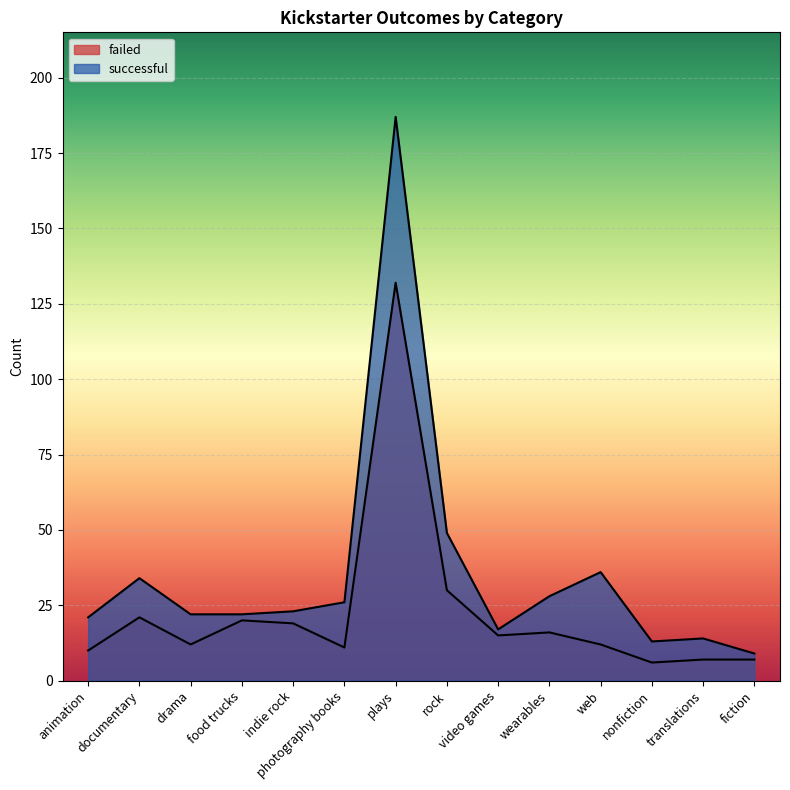

How many lines are shown in the chart?

2